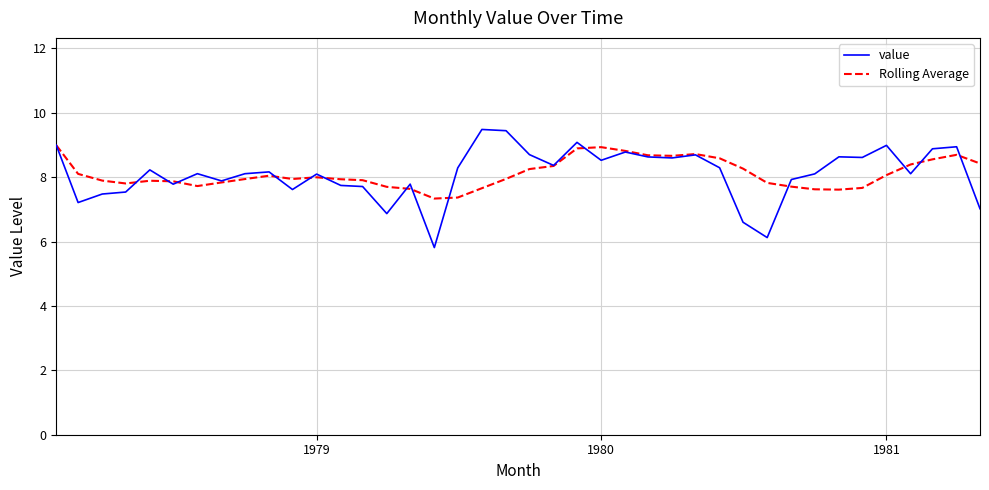

What is the maximum value for Rolling Average?

9.0